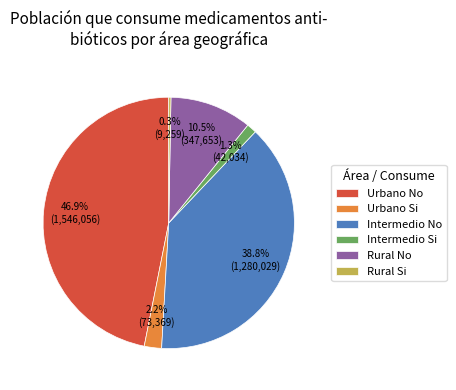

How many slices are in this pie chart?

6